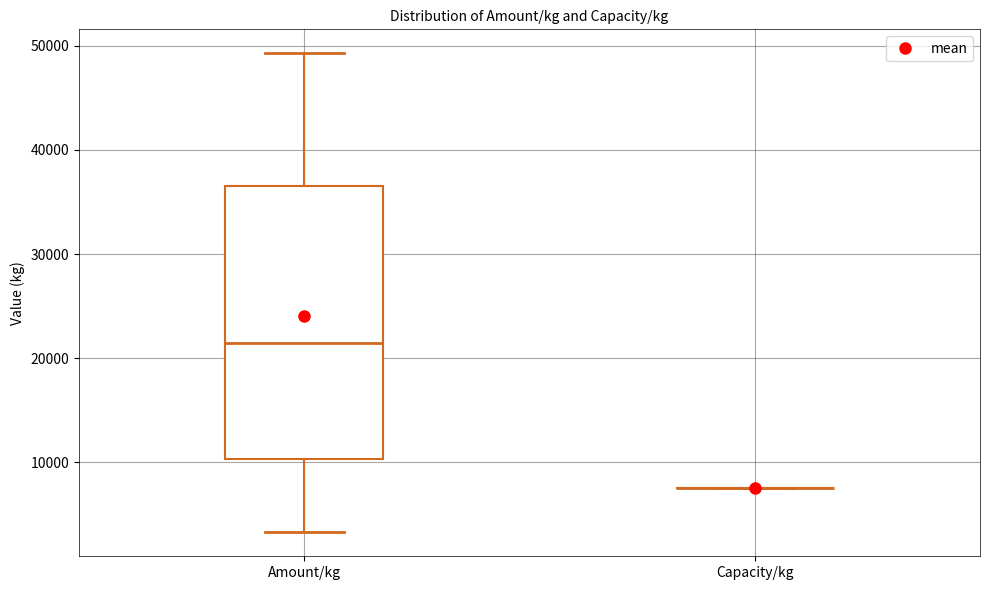

Reading left to right, transcribe this box plot: for each box, give where its median line is, the range the box spans, and where its two whiskers end, as read against the y-axis. The values are not printed on the chart, so give them approximately, as read against the axis.

Amount/kg: median 21000, box 10000 to 37000, whiskers 3000 to 49000
Capacity/kg: box collapsed to a line at 8000, whiskers 8000 to 8000